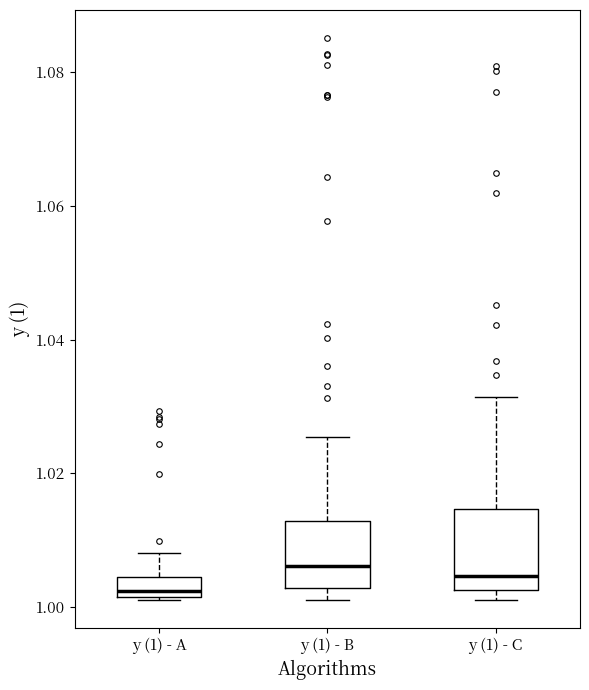

Which box is the tallest, from its lower edge to its upper edge?

y (1) - C